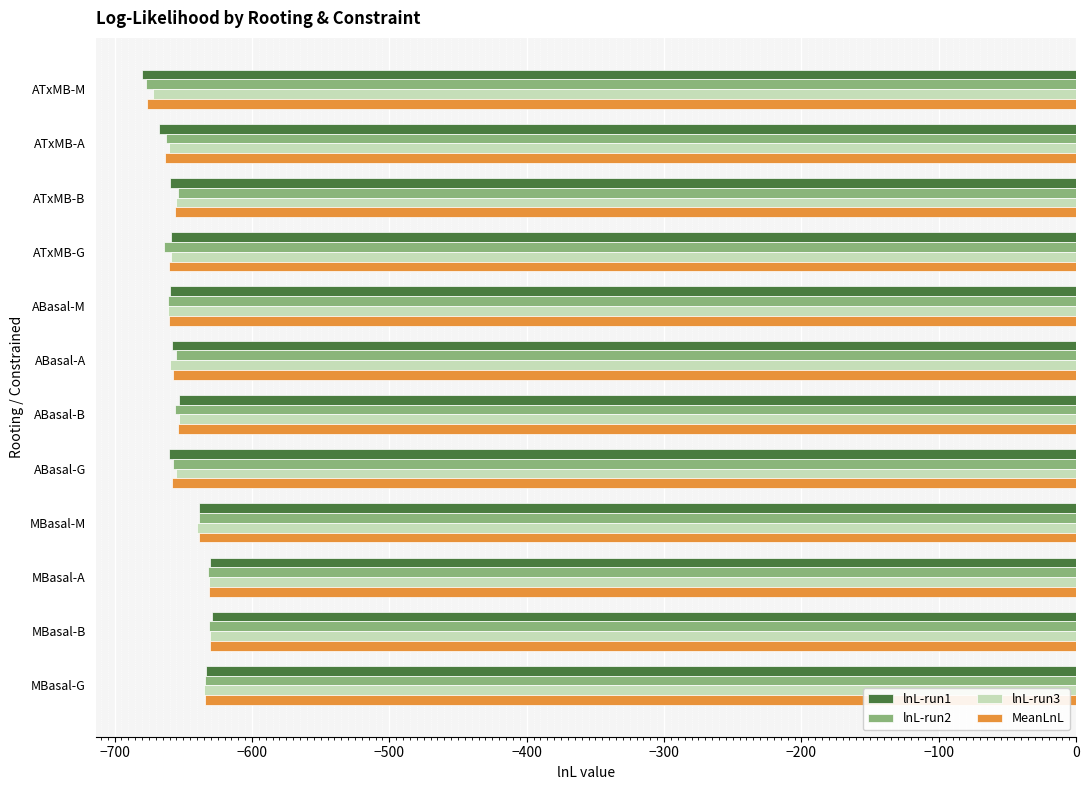

True or false: lnL-run1 has a value of -638.6 at MBasal-M.

True